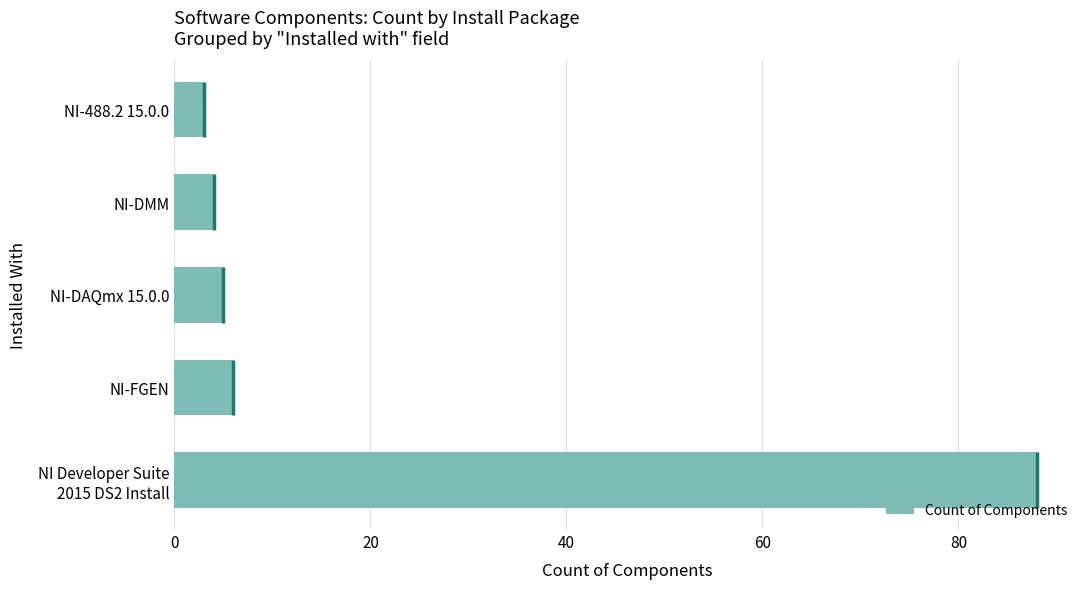

Approximately how many times larger is the value at NI-DMM compared to NI-488.2 15.0.0?

1.3